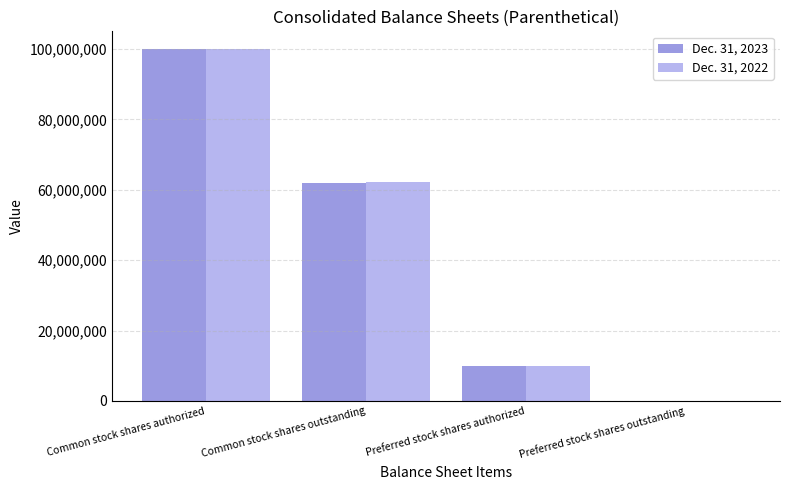

How many distinct data groups are displayed?

2